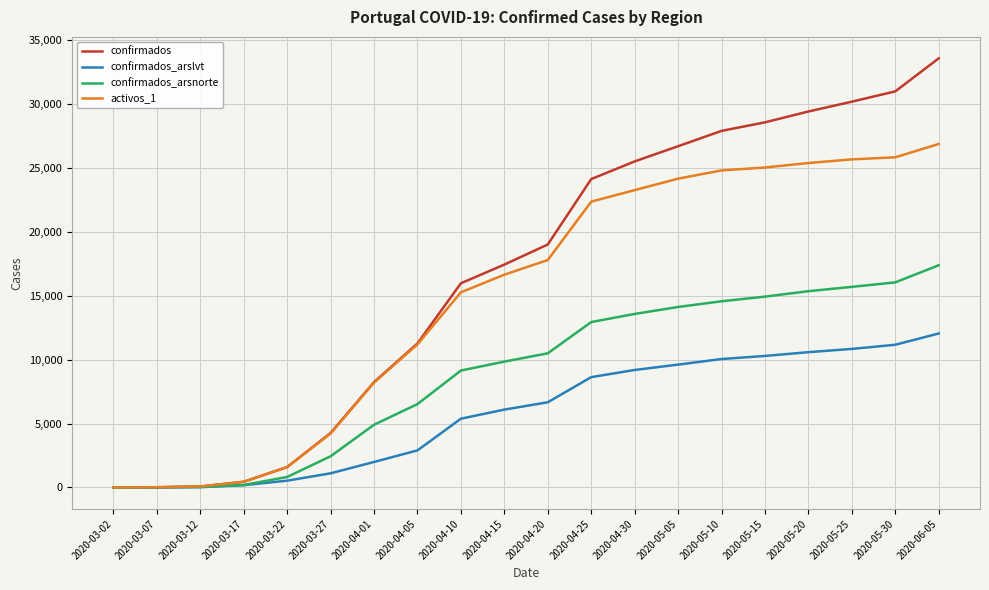

What is the maximum value for confirmados?

33592